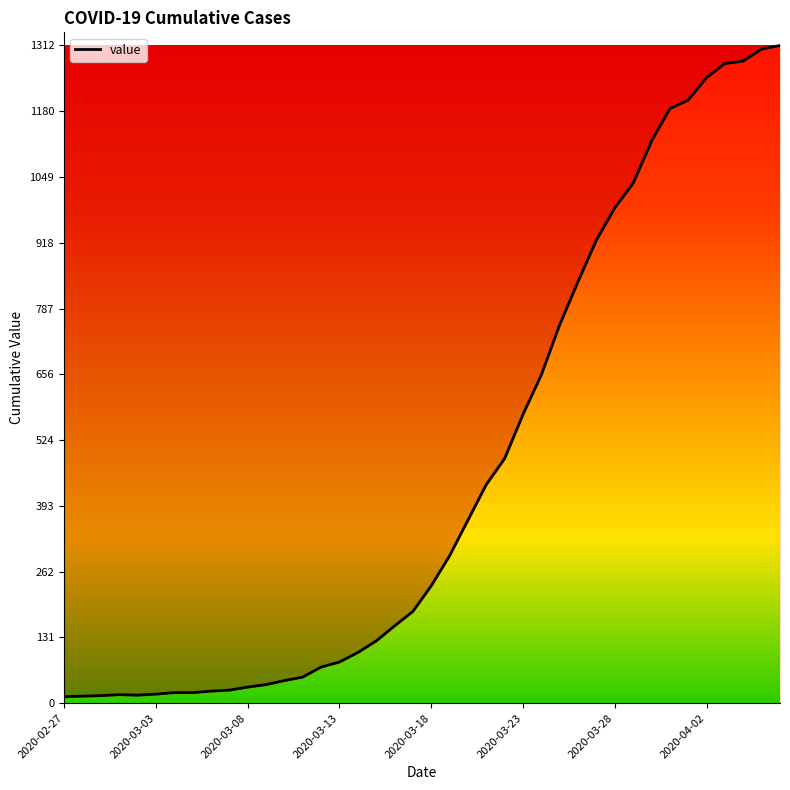

What is the difference between the second highest and second lowest values?

1291